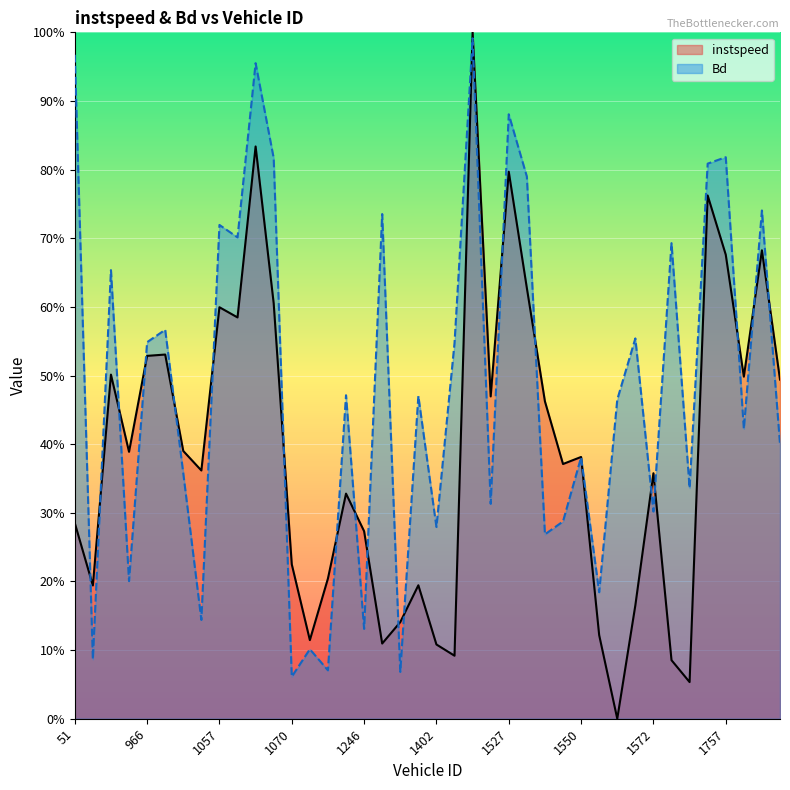

The instspeed series shows 0.3 at 1239. True or false?

True